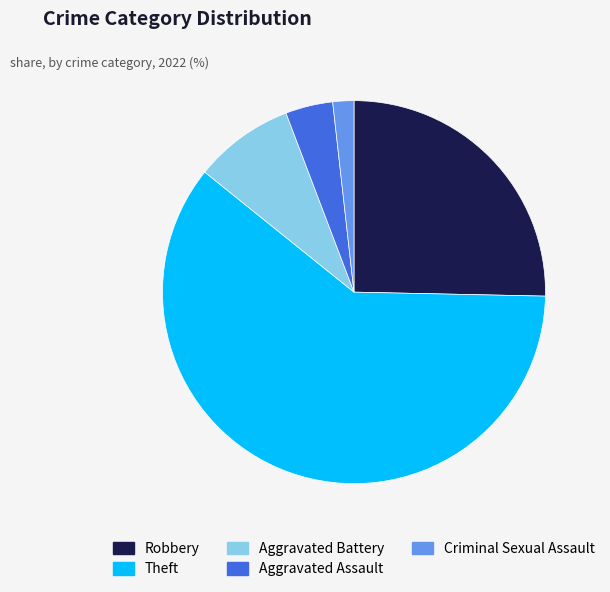

Is Theft the majority of the pie?

Yes